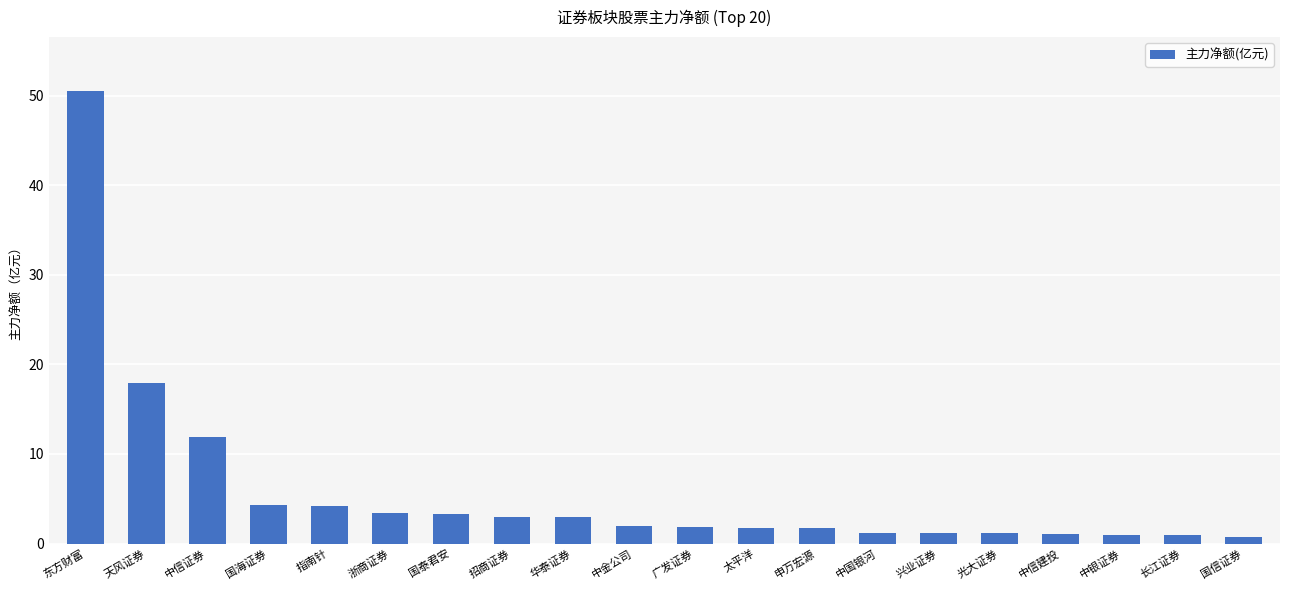

What is the sum of the values at 指南针 and 天风证券?

22.0